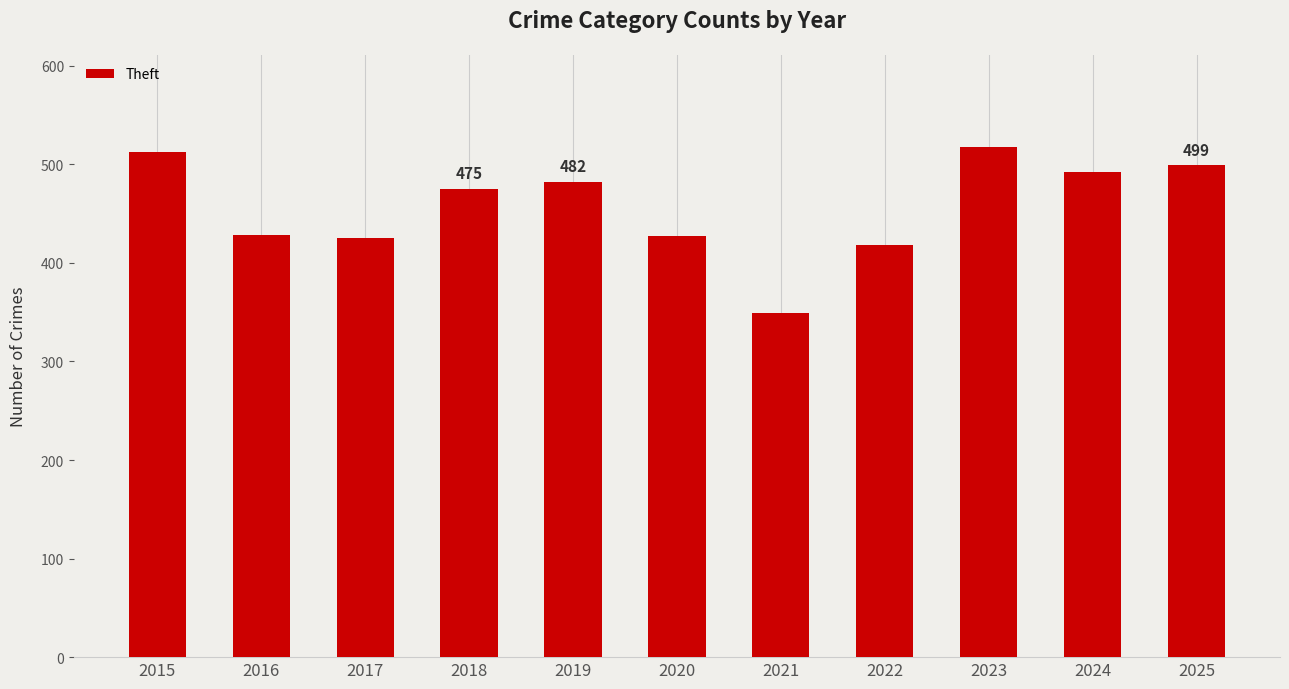

How many values are below 475?

5